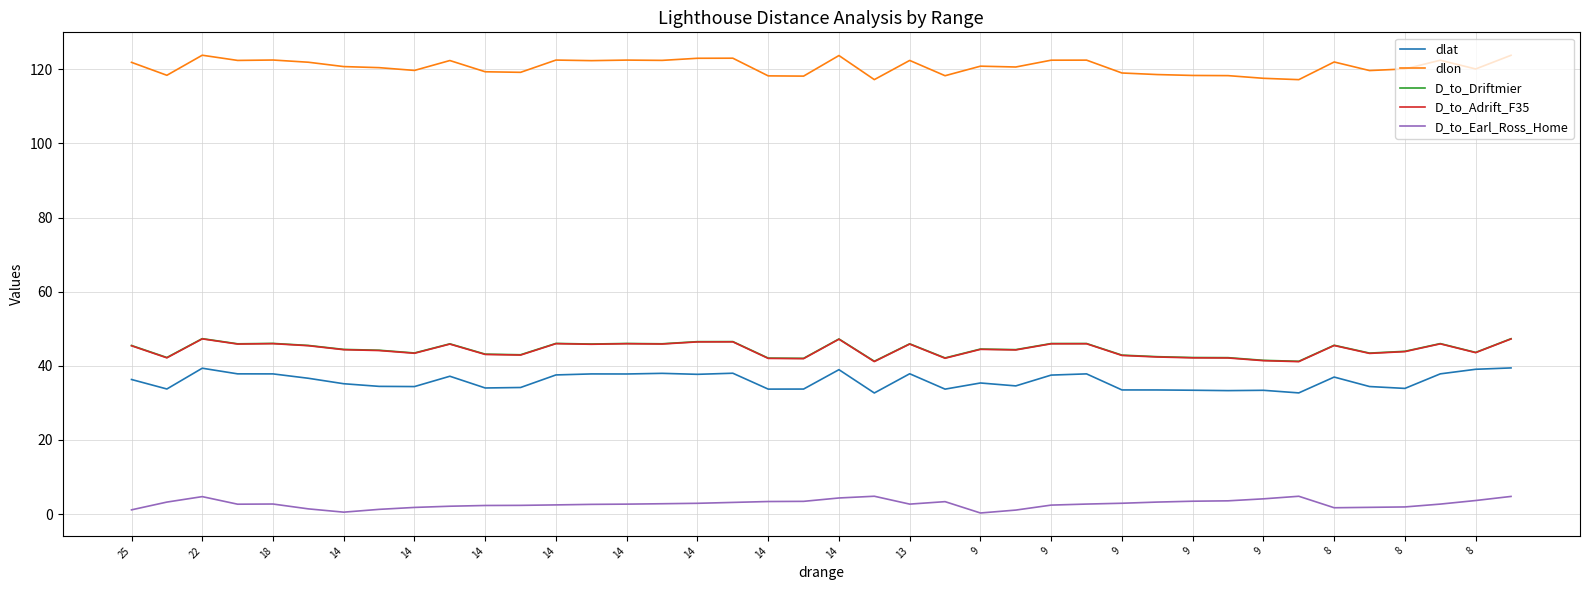

How many categories are shown in the chart?

40